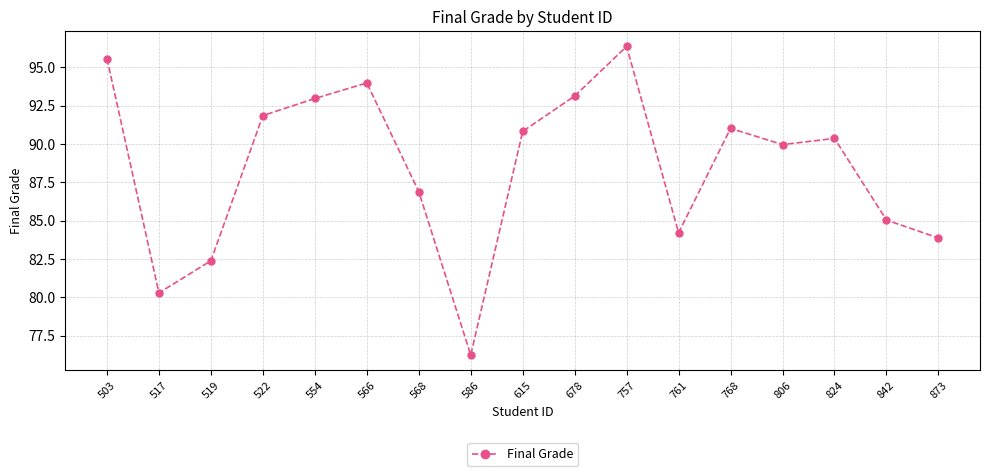

The chart shows a value of 49.4 at 519. True or false?

False